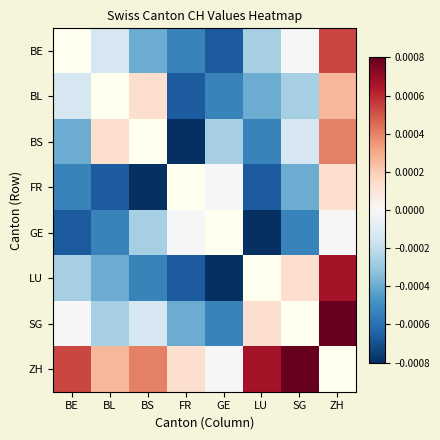

Count the number of data series in this chart.

8